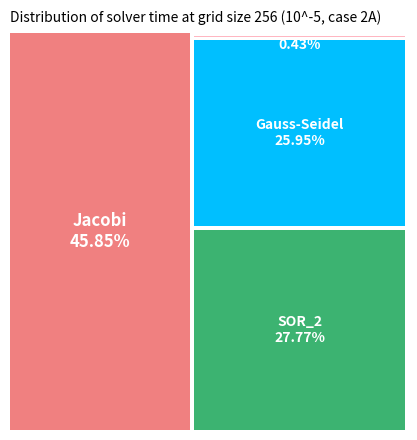

Which category has the biggest portion of the pie?

Jacobi